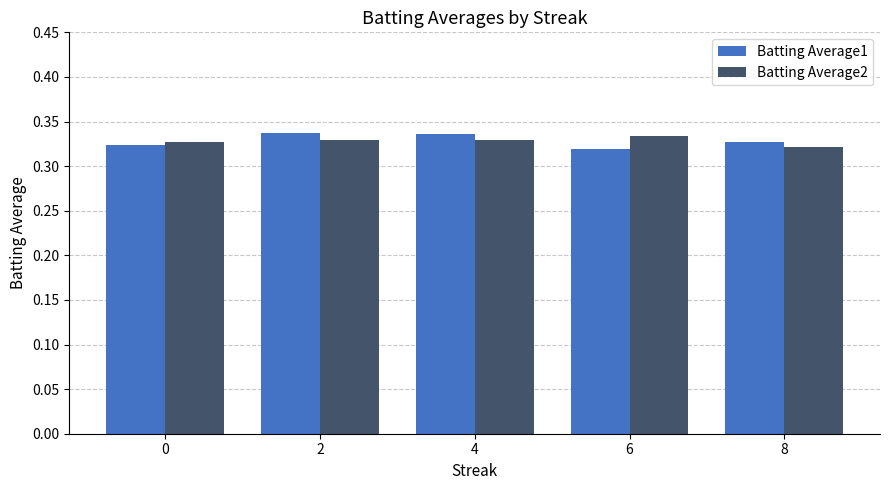

What is the sum of the Batting Average1 values at 0 and 8?

0.7